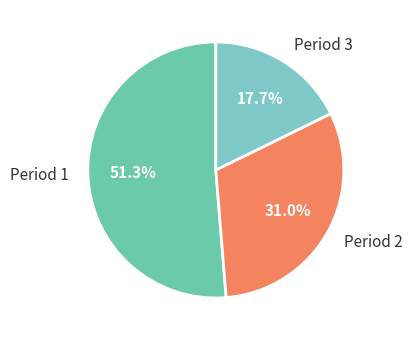

To the nearest percent, what percentage of the pie is Period 1?

51%